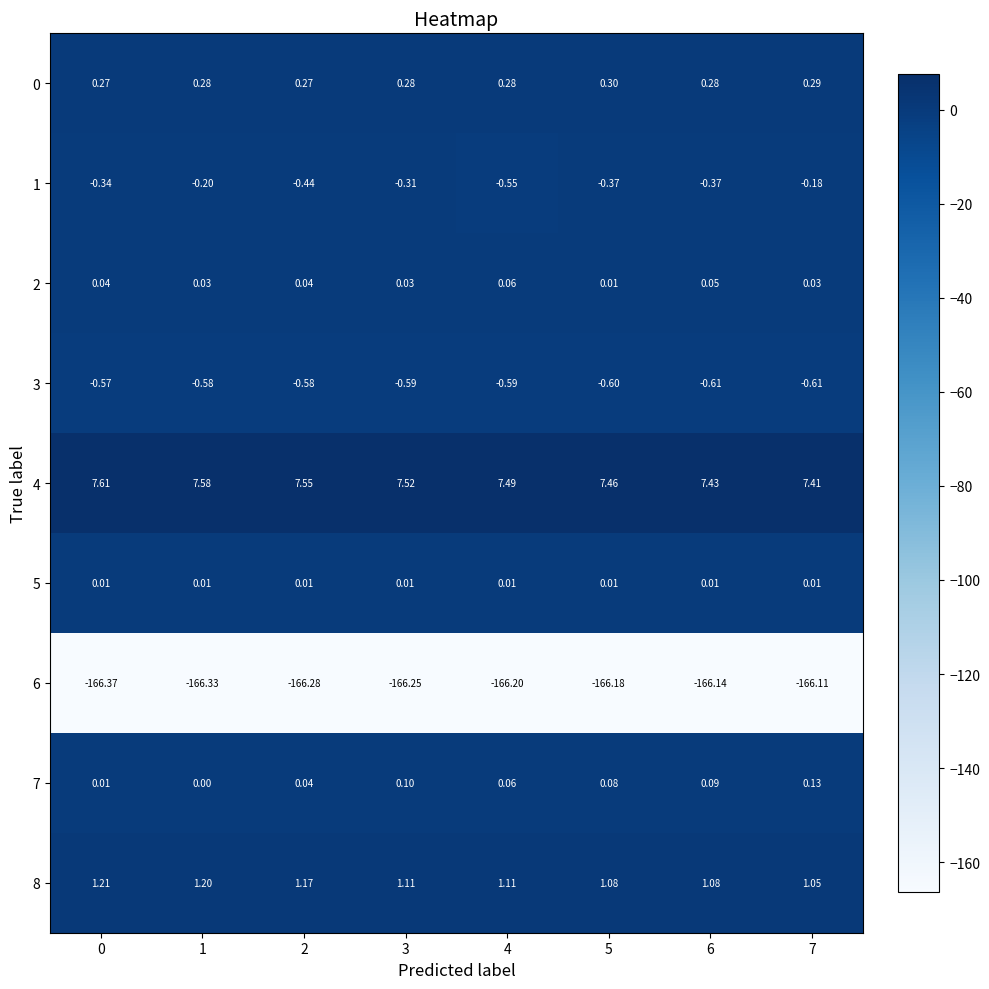

Is the value of 7 at 5 greater than the value of 6 at 7?

Yes